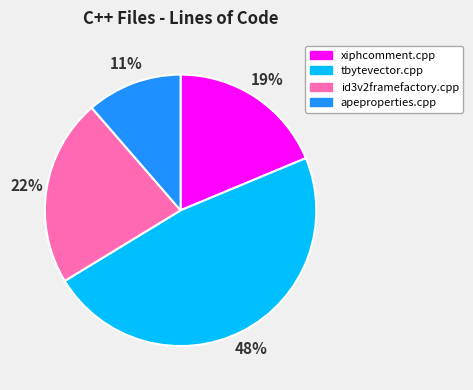

To the nearest percent, what percentage of the pie is apeproperties.cpp?

11%